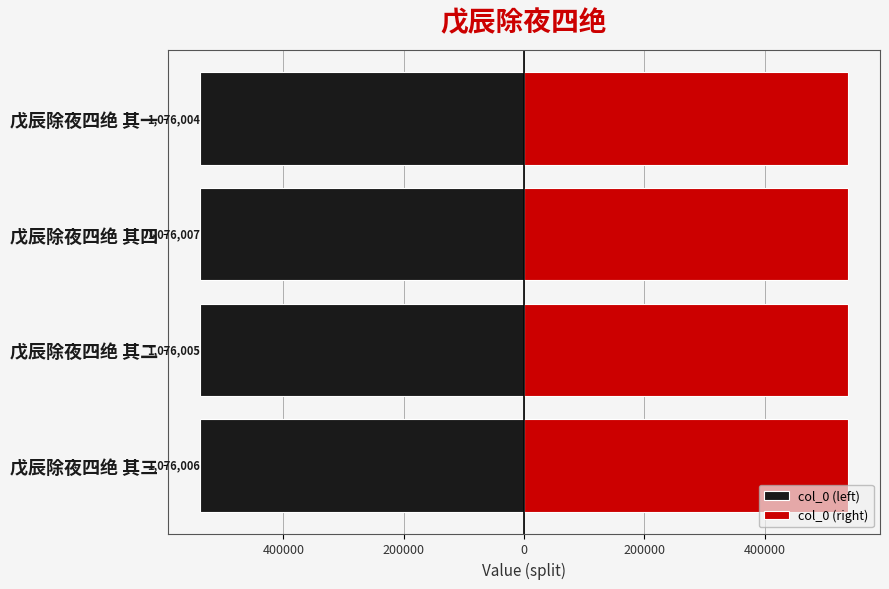

Between 戊辰除夜四绝 其二 and 戊辰除夜四绝 其四, which is larger?

戊辰除夜四绝 其二